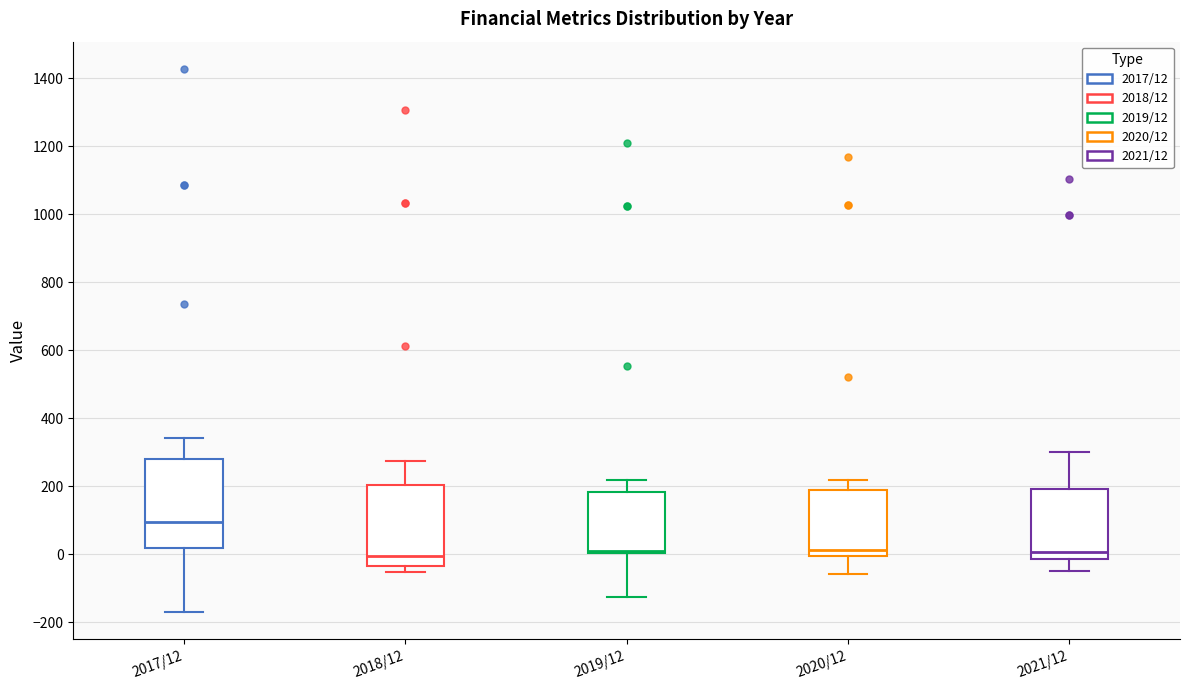

Where is the lower edge of the box for 2019/12 on the y-axis? The values are not printed on the chart, so give them approximately, as read against the axis.

0